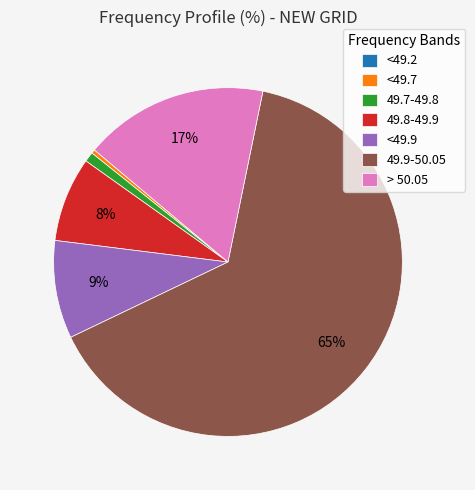

Which has a higher value, 49.7-49.8 or > 50.05?

> 50.05